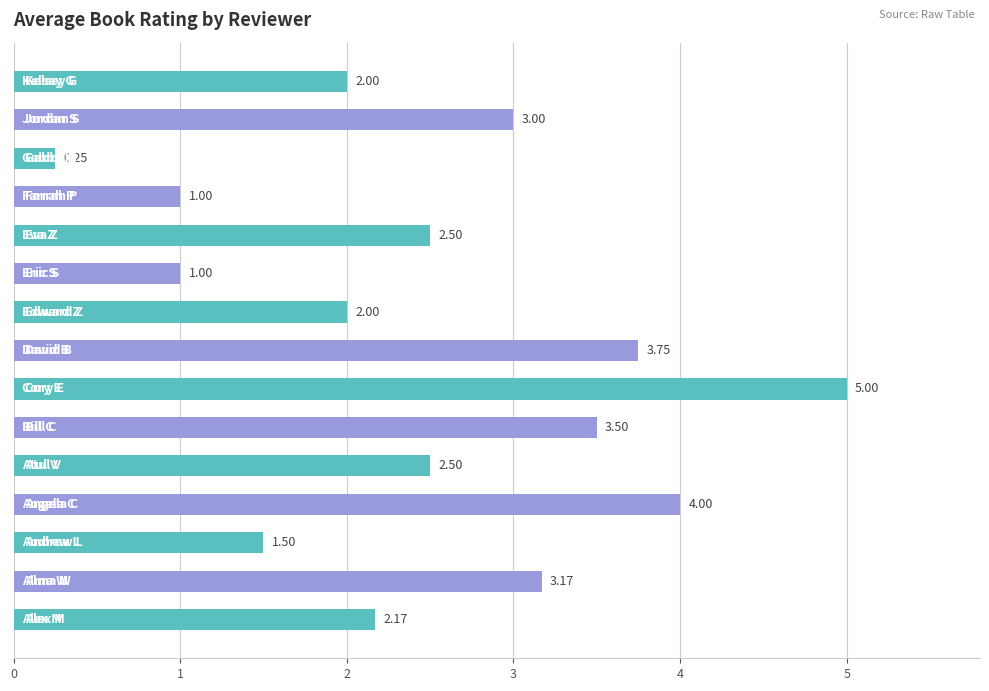

How many values are below 2?

4